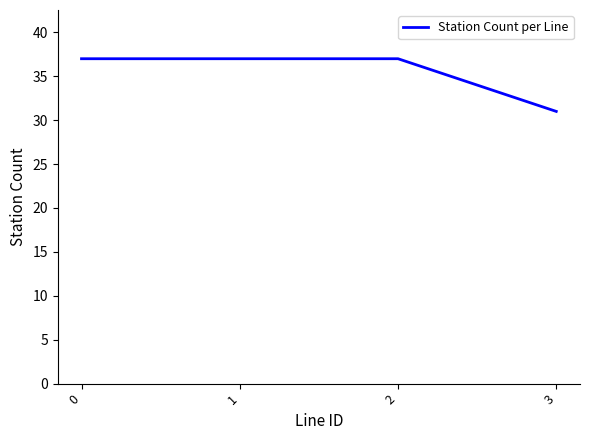

What is the average value?

36